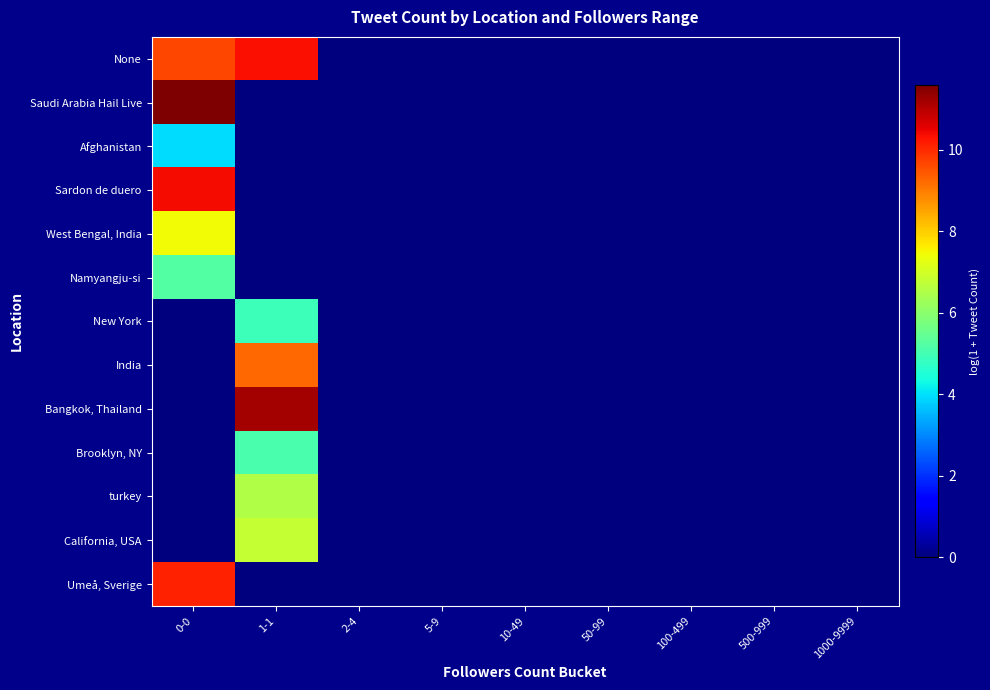

At which category does the chart reach its minimum across all series?

2-4